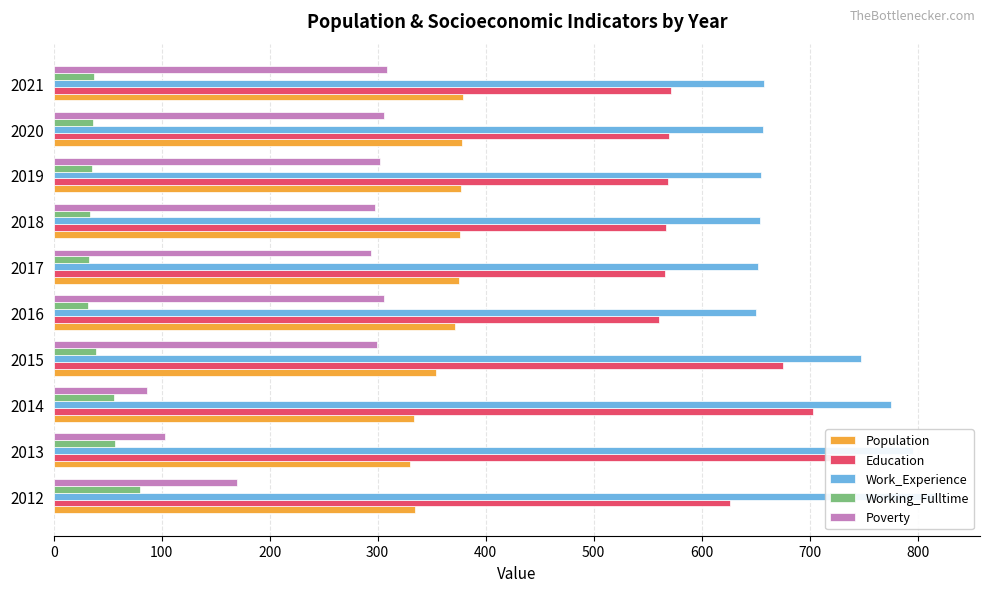

How many data points in Working_Fulltime are less than 37?

5